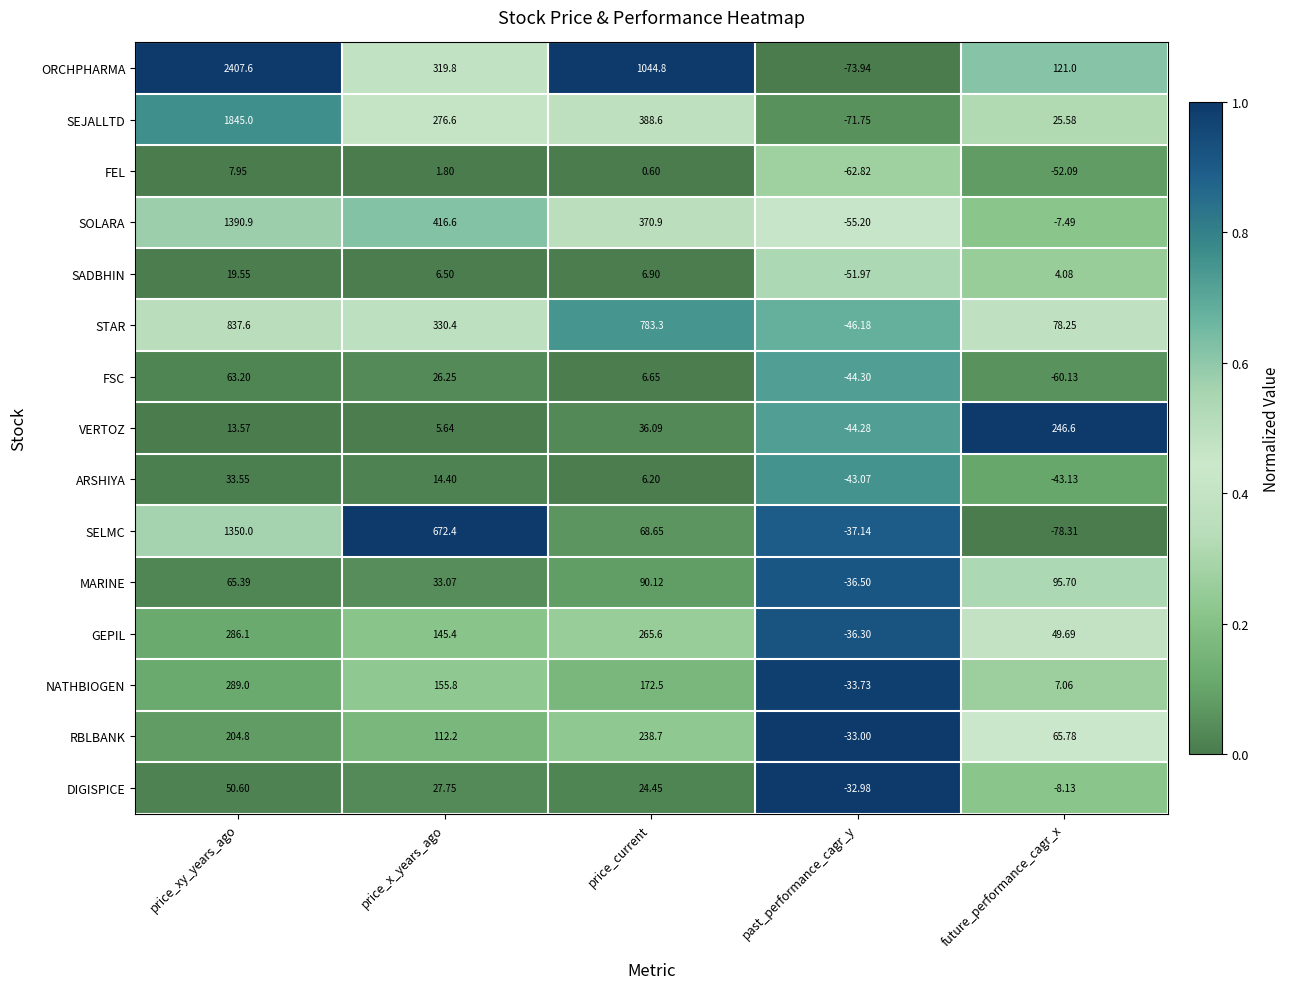

At which label is NATHBIOGEN closest to 127?

price_x_years_ago